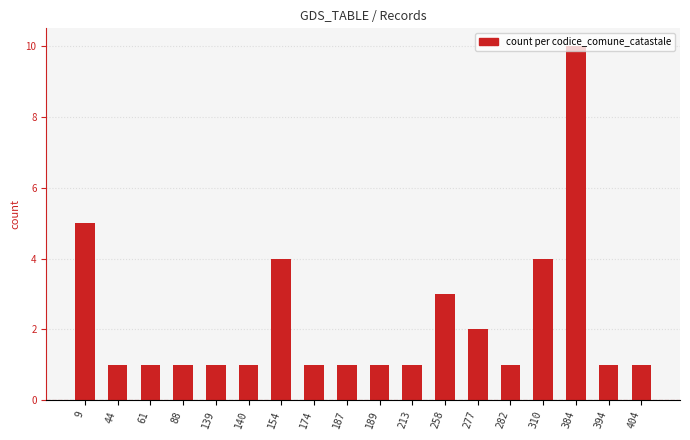

What is the change in value from 44 to 258?

+2